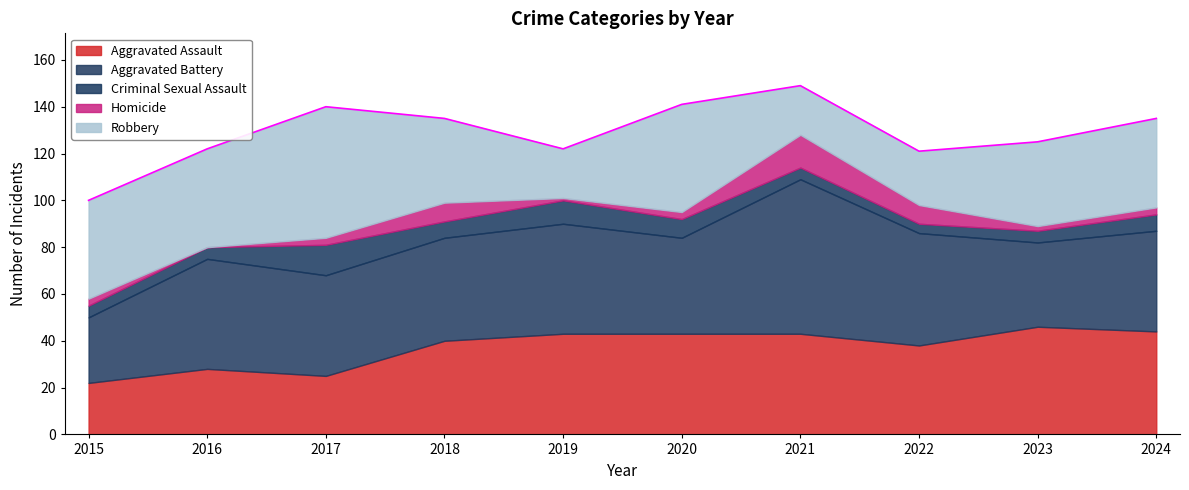

What is the total value across all series at 2022?

121